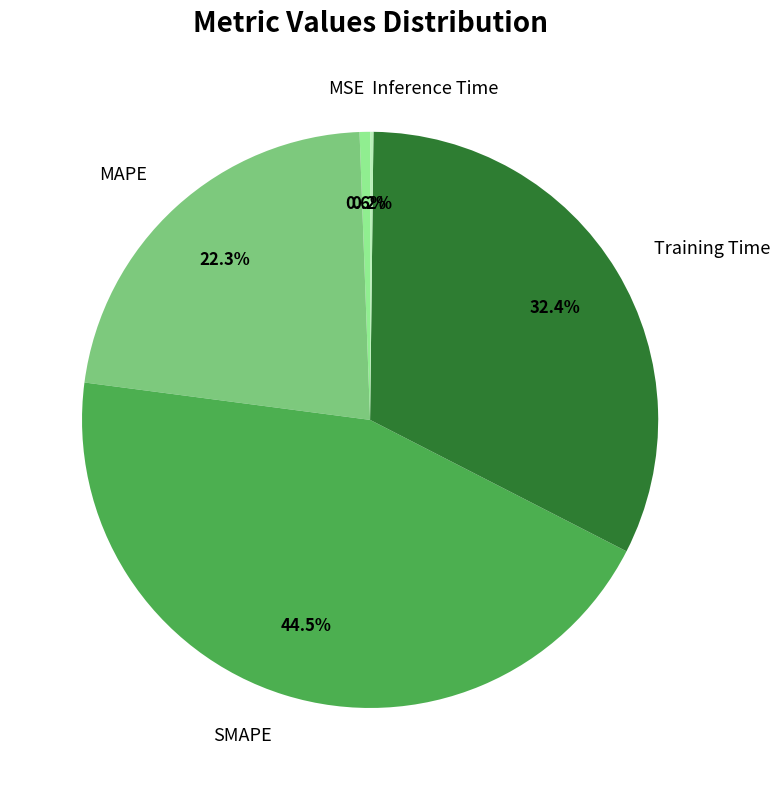

Which category has the biggest portion of the pie?

SMAPE